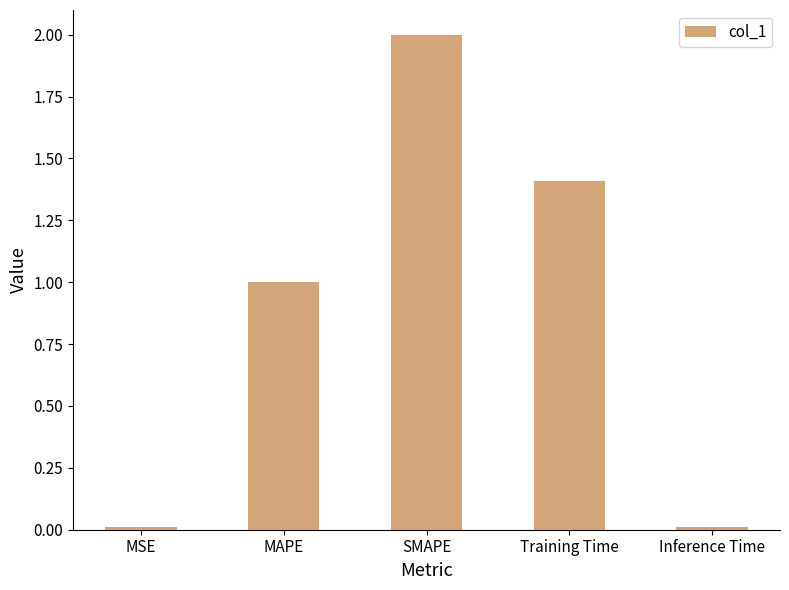

Which has a higher value, MAPE or Inference Time?

MAPE